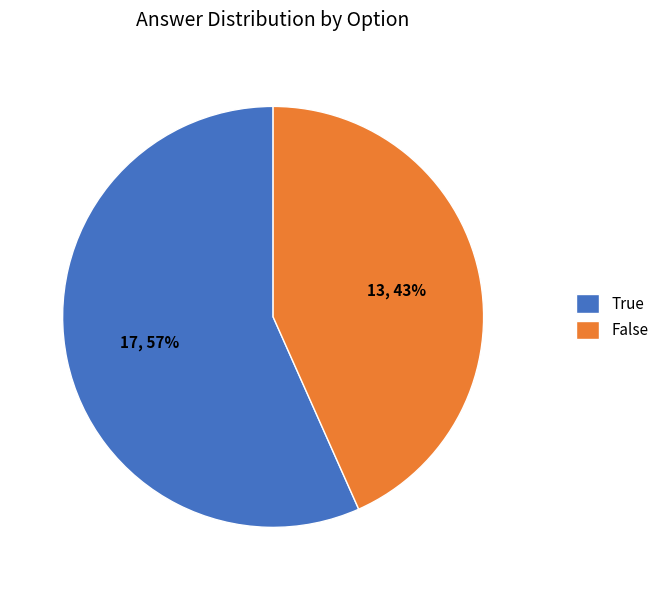

To the nearest percent, what is the combined percentage of False and True?

100%